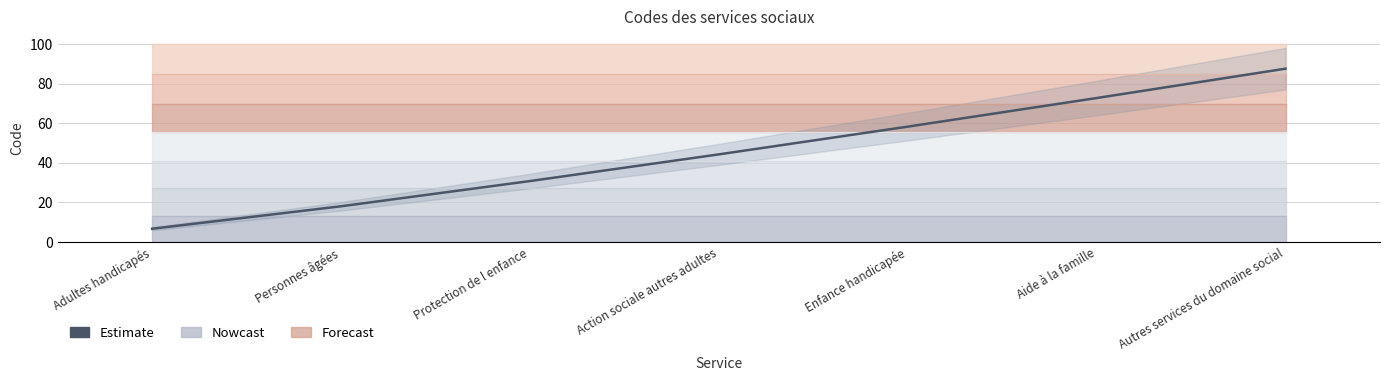

The chart shows a value of 6.5 at Personnes âgées. True or false?

False